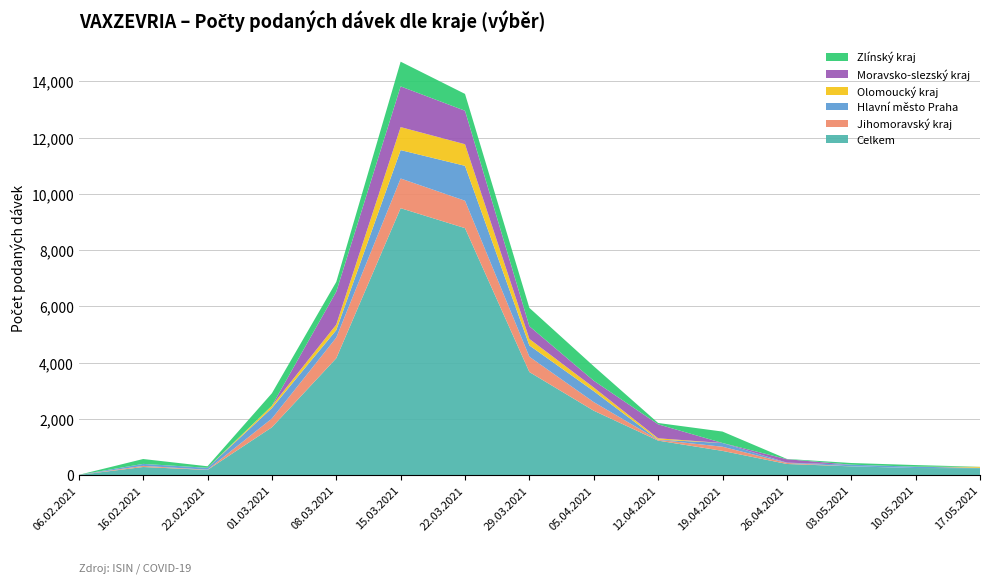

The Celkem series shows 3662 at 29.03.2021. True or false?

True